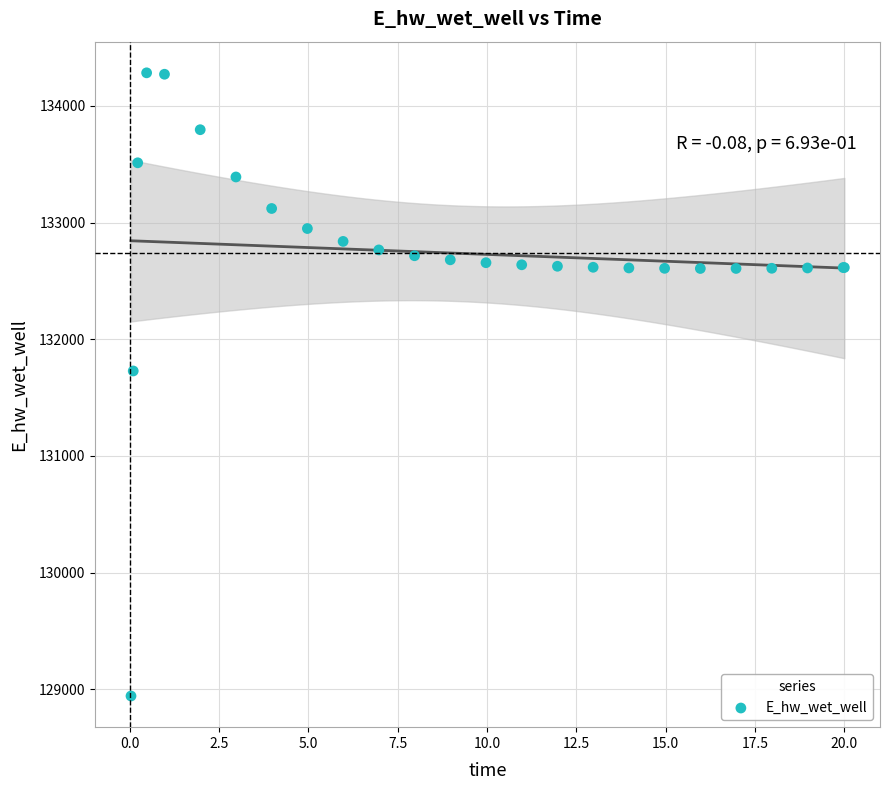

What Y value in the scatter plot is closest to 131613?

131728.4